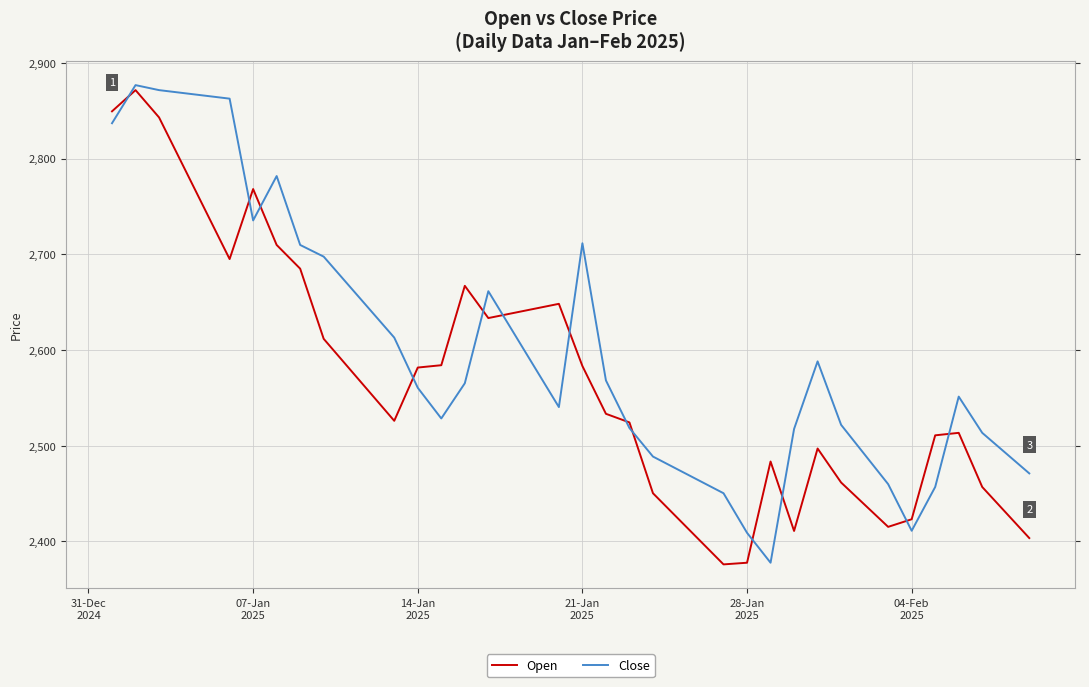

How many values in the Close series exceed 2565?

20